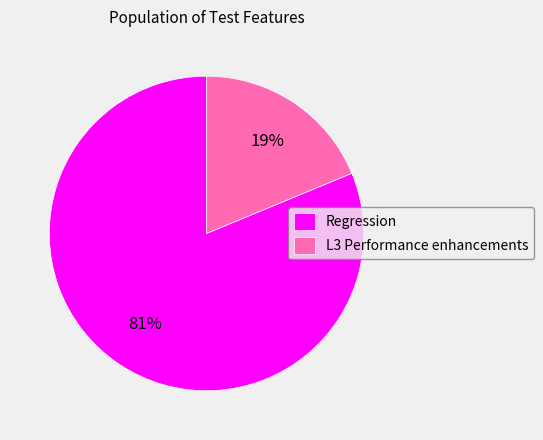

To the nearest percent, what portion does Regression represent?

81%